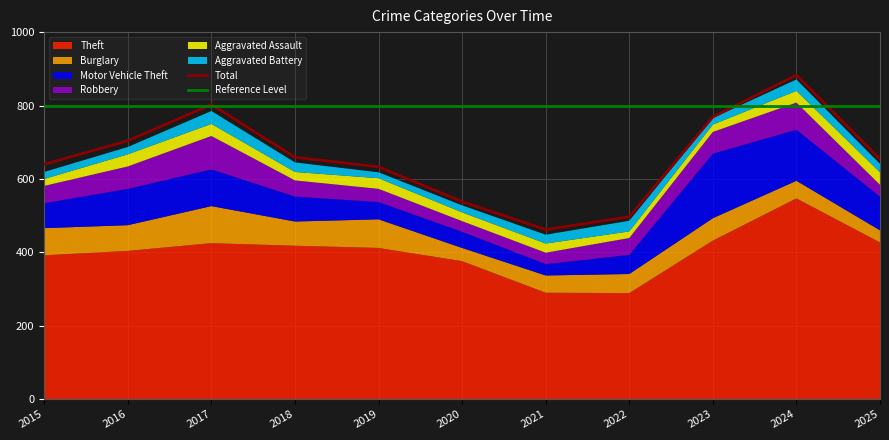

At how many categories does at least one series exceed 147?

11